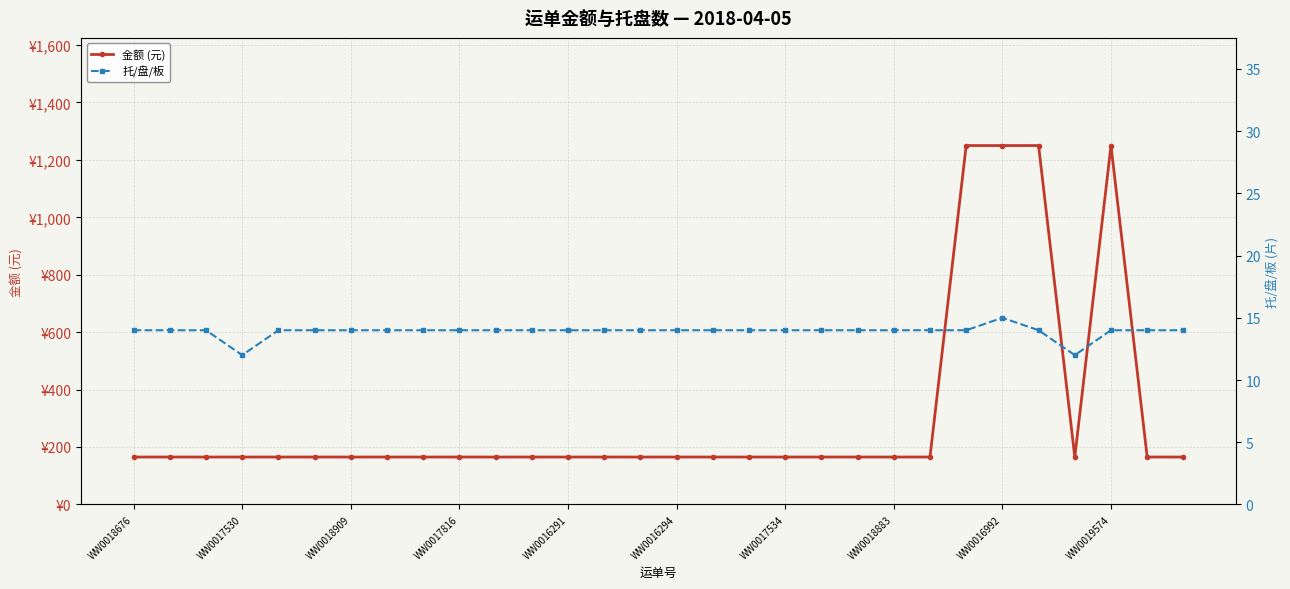

In 金额 (元), how many points are higher than both neighbors (excluding endpoints)?

1